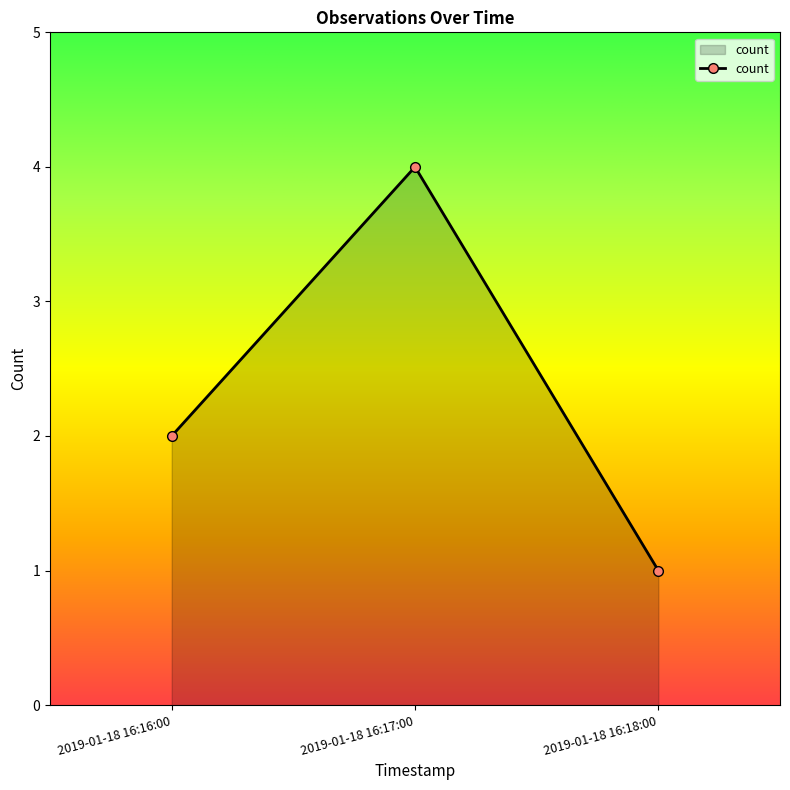

What is the change in value from 2019-01-18 16:16:00 to 2019-01-18 16:17:00?

+2